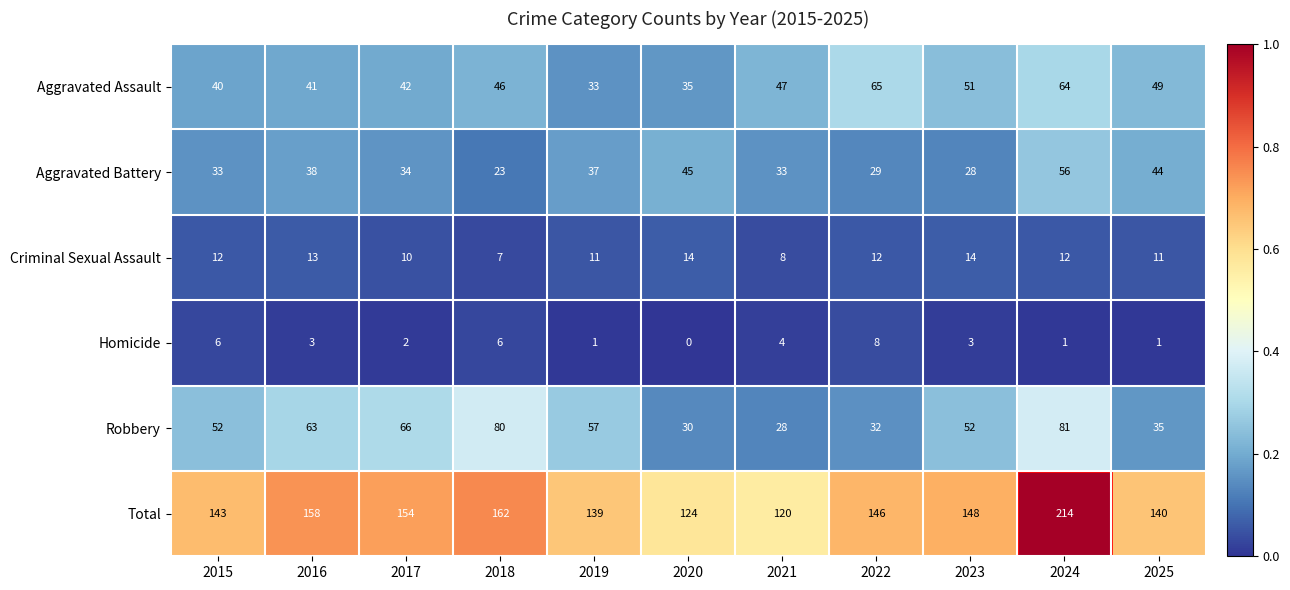

True or false: Aggravated Assault has a value of 40 at 2024.

False